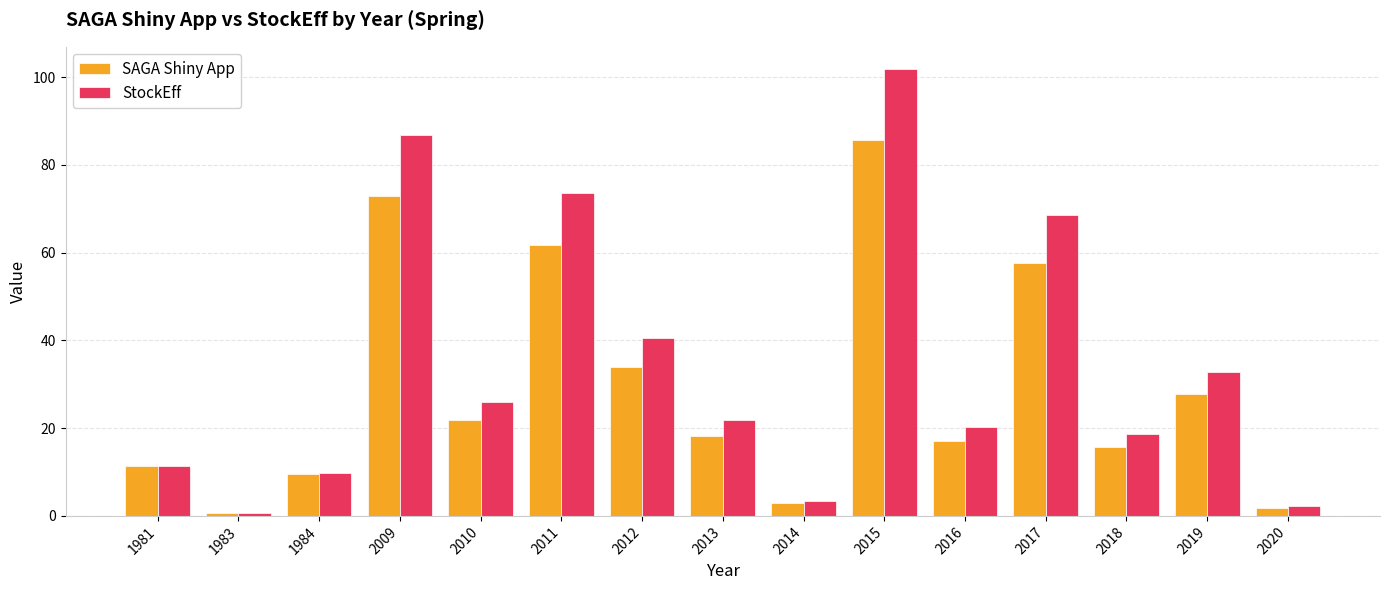

Which series changed the most between 1984 and 2014?

SAGA Shiny App